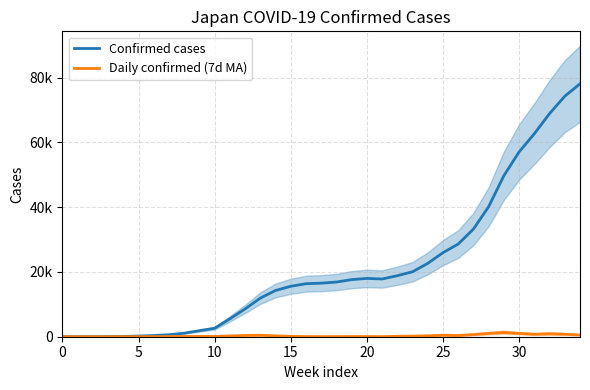

What is the maximum value for Daily confirmed (7d MA)?

1302.9